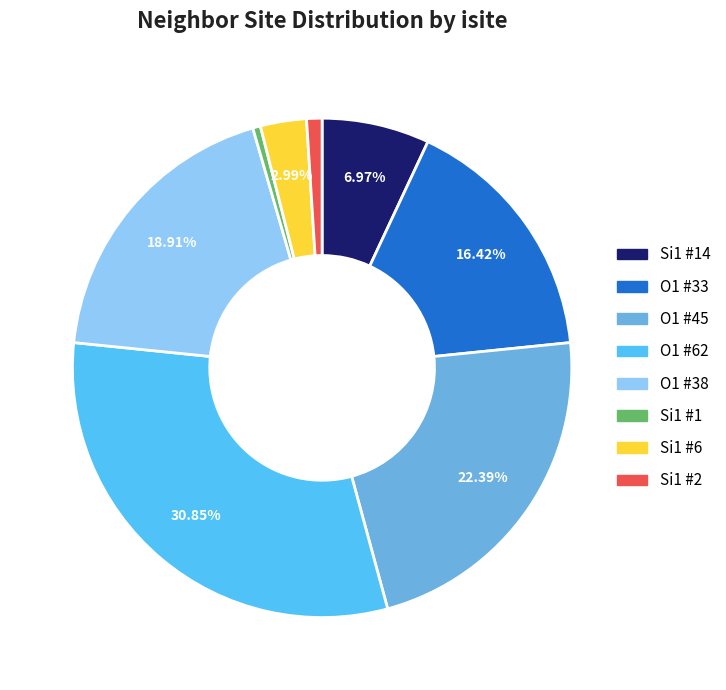

Is there a majority slice in this chart?

No